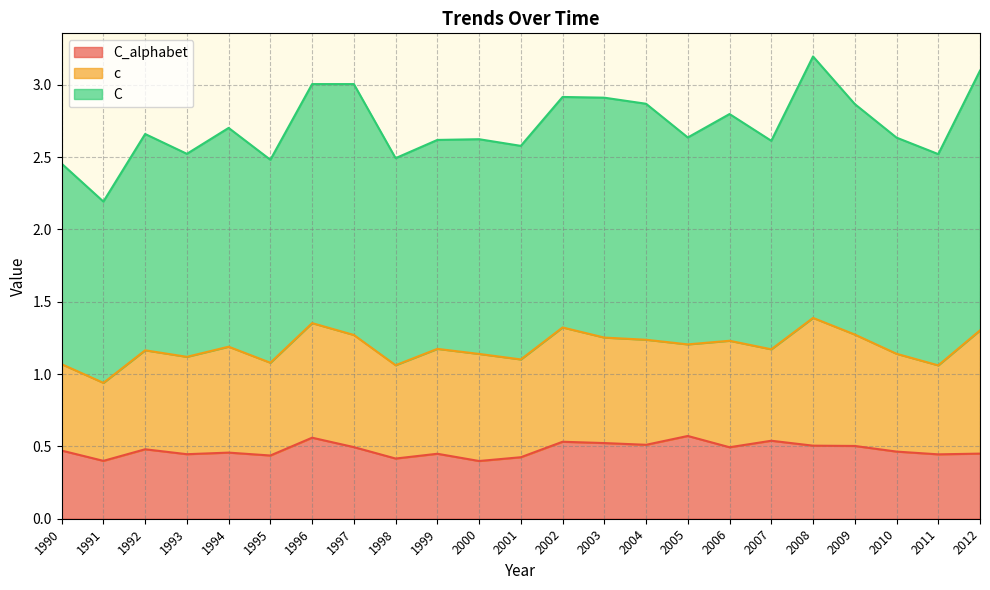

Which series has the largest range (max minus min)?

C